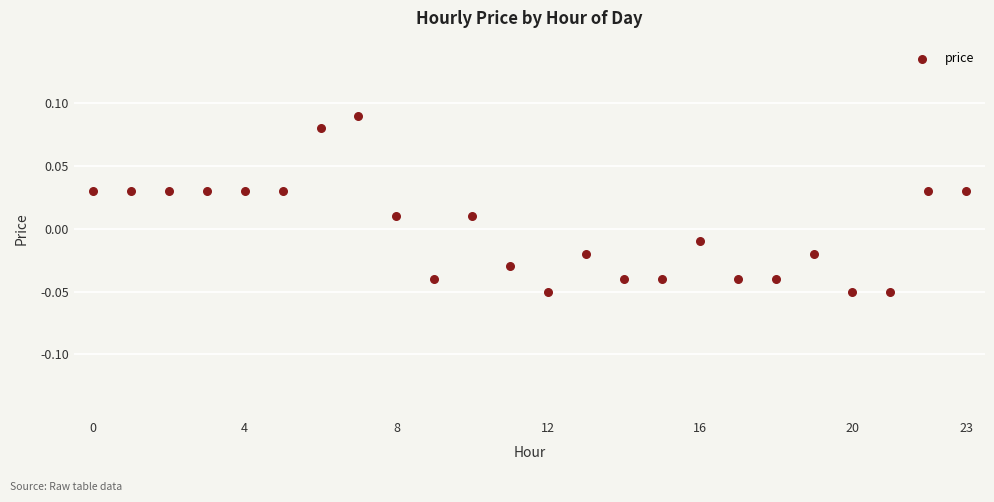

How many points are shown in the scatter plot?

24